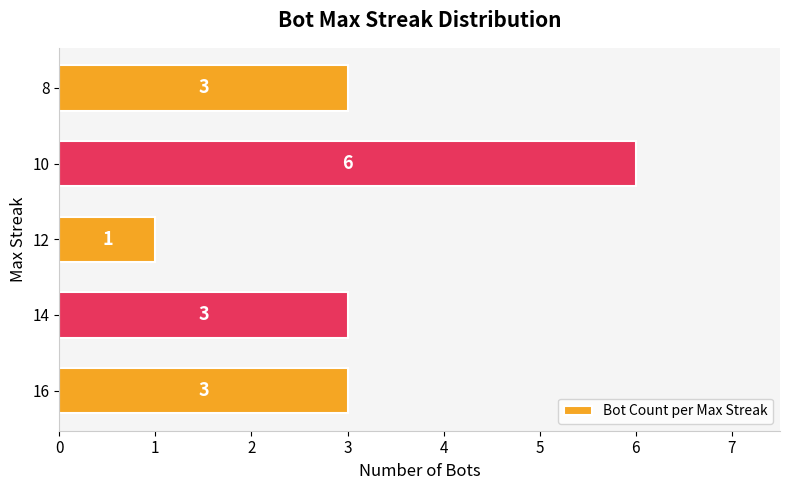

Which category has the lowest value across all series?

12